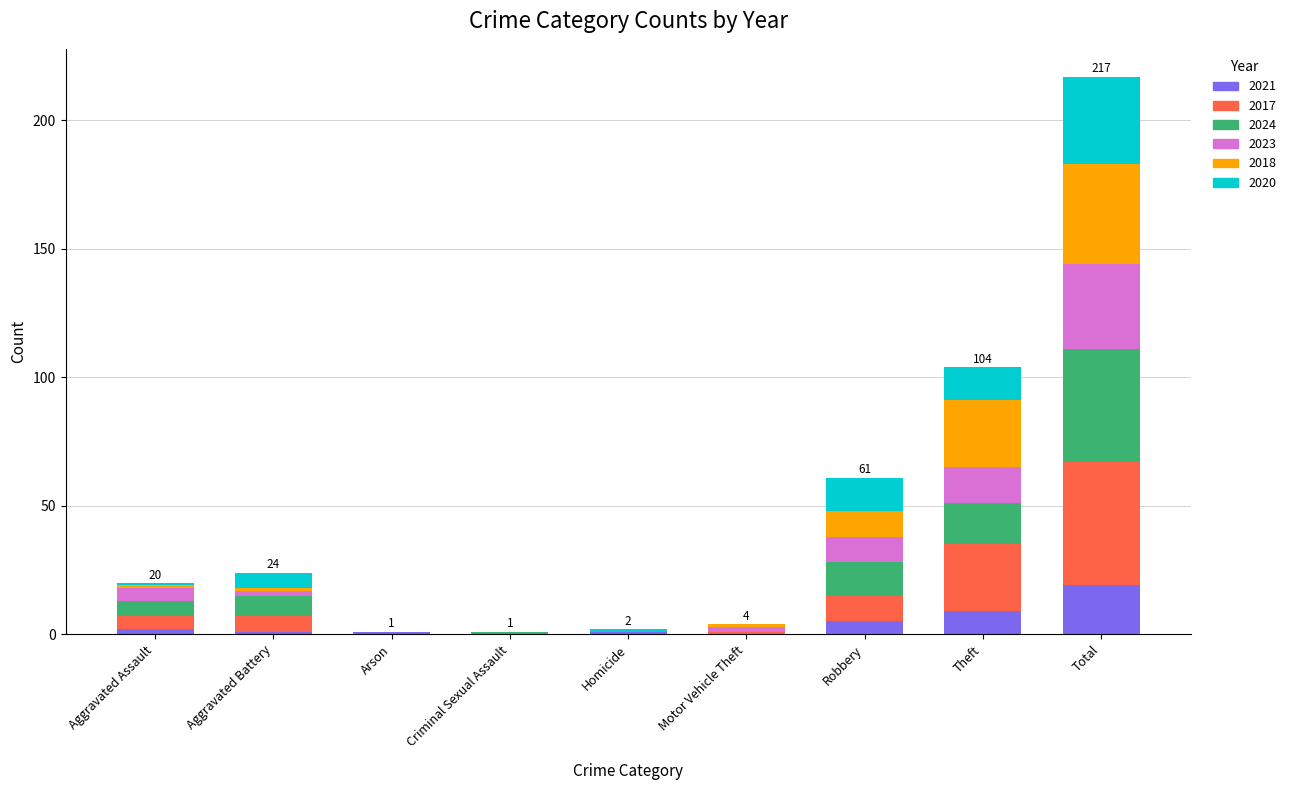

At which category is the sum across all series the highest?

Total